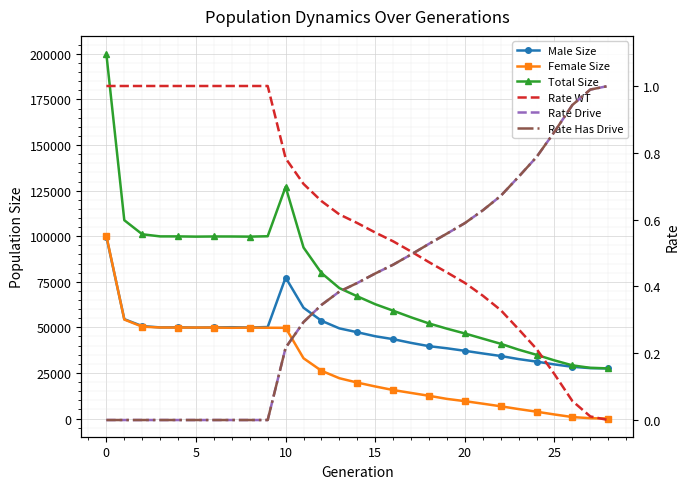

Which series has the widest spread of values?

Total Size